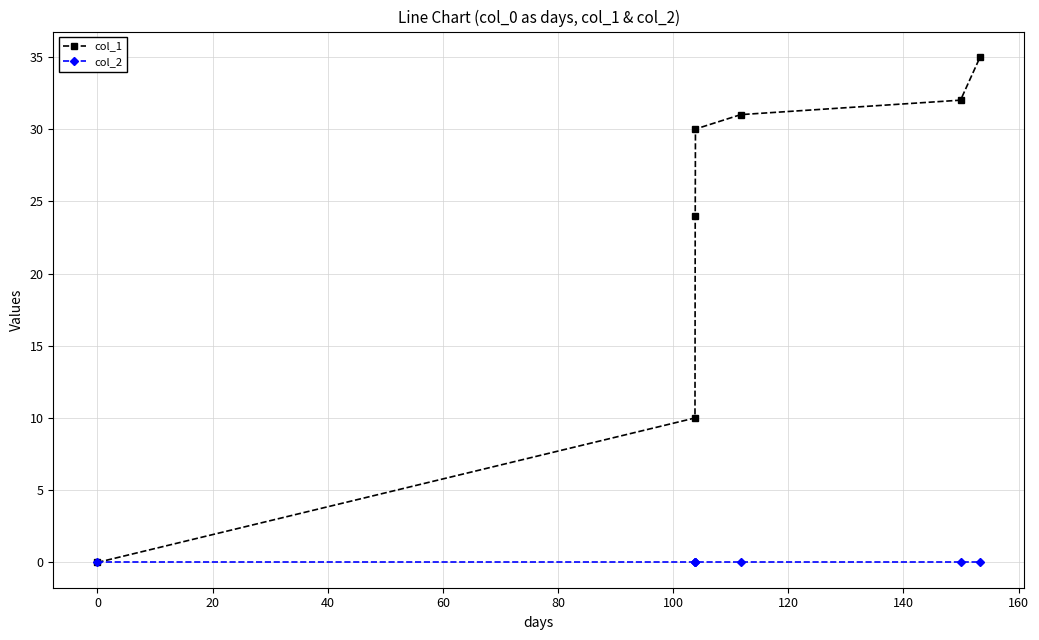

What is the maximum value for col_1?

35